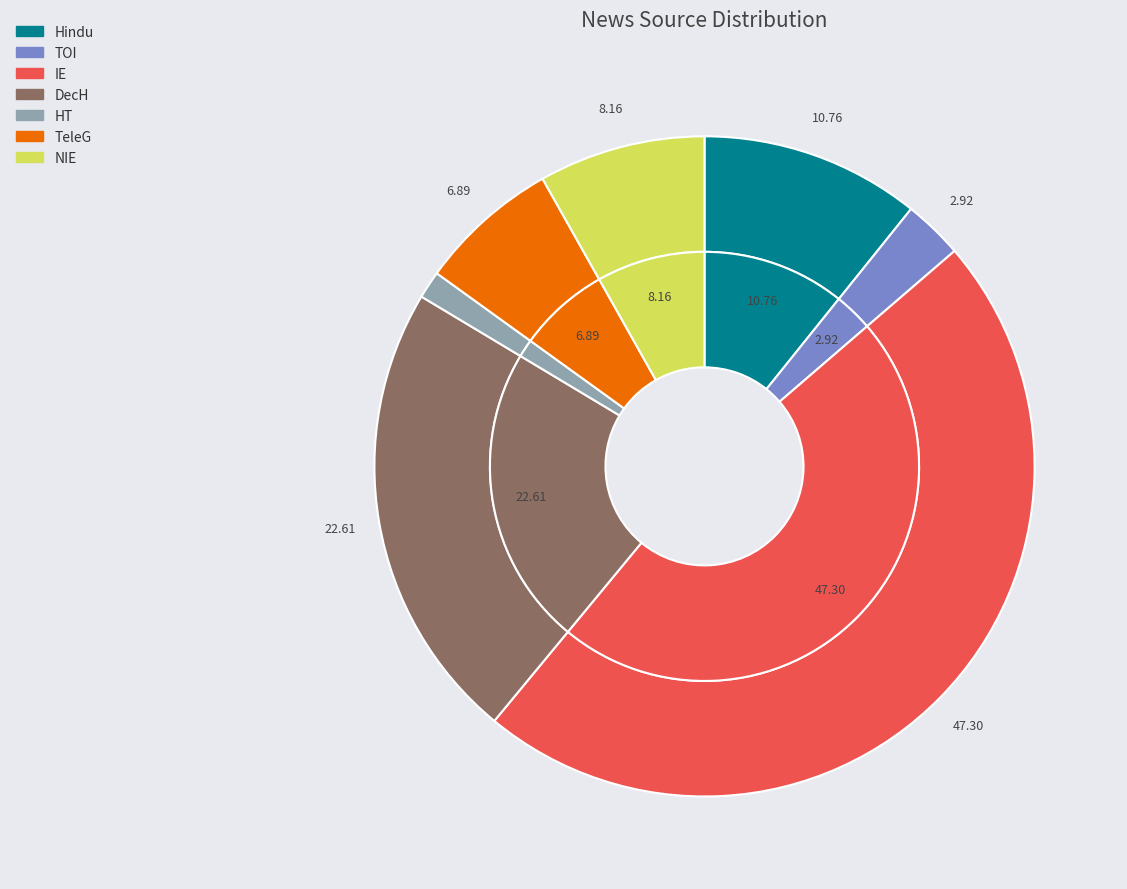

Which category has the smallest portion of the pie?

HT